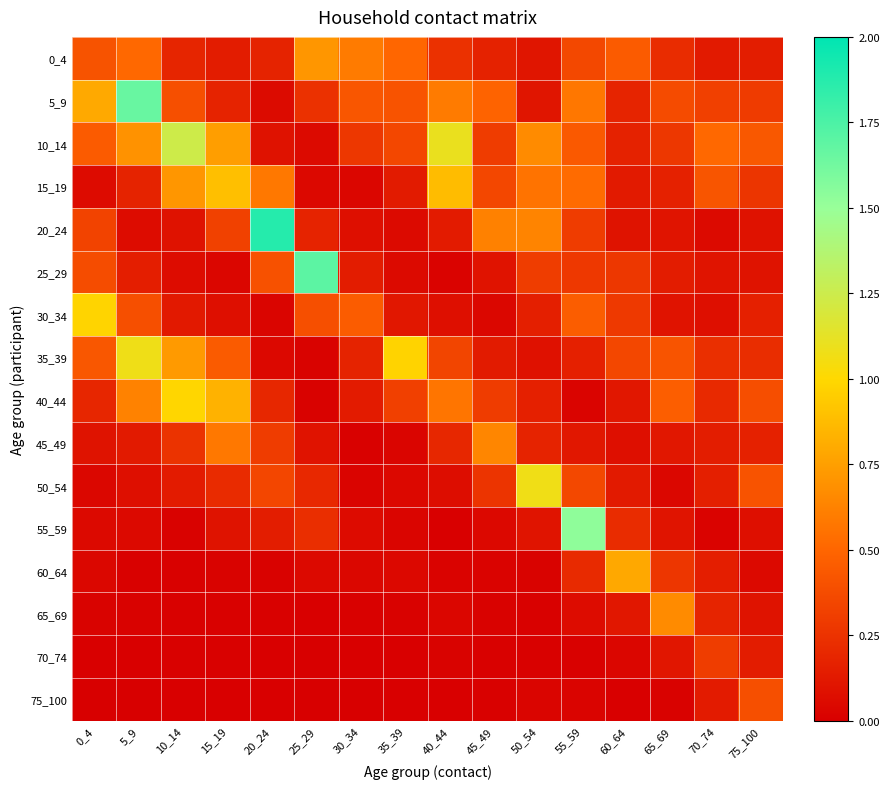

Rank the series by their maximum value, from lowest to highest.

70_74, 75_100, 45_49, 65_69, 0_4, 60_64, 15_19, 30_34, 40_44, 50_54, 35_39, 10_14, 55_59, 5_9, 25_29, 20_24